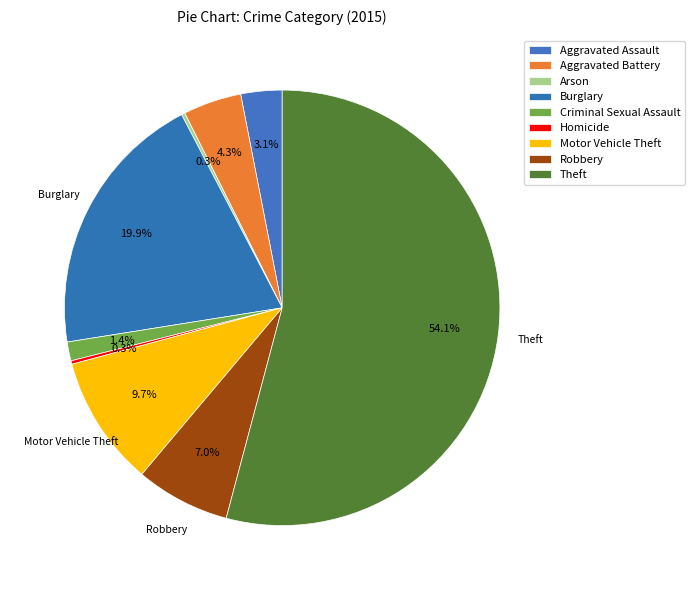

What is the ratio of the value at Burglary to the value at Aggravated Battery?

4.6